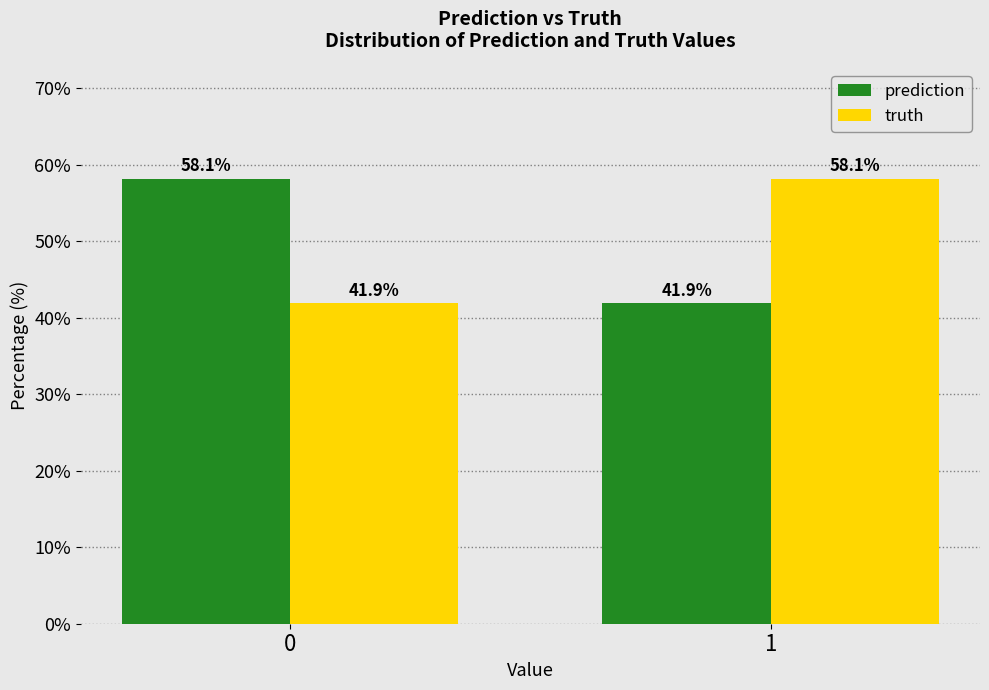

Reading left to right, list all the values displayed in this chart.

prediction: 0=58.1	1=41.9
truth: 0=41.9	1=58.1